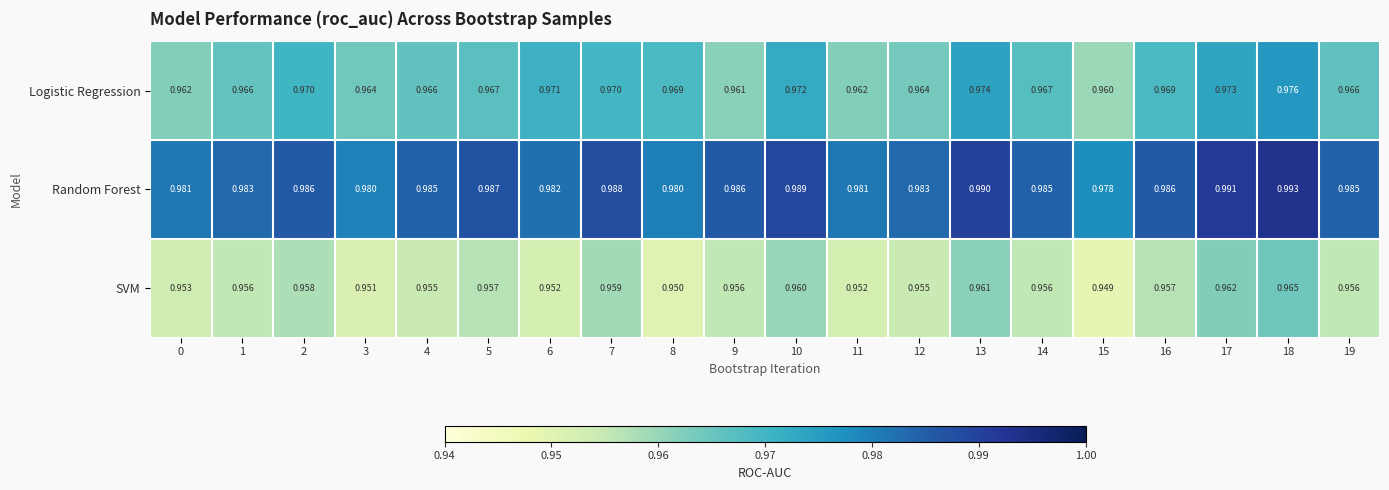

Which series has the largest total across all categories?

Random Forest